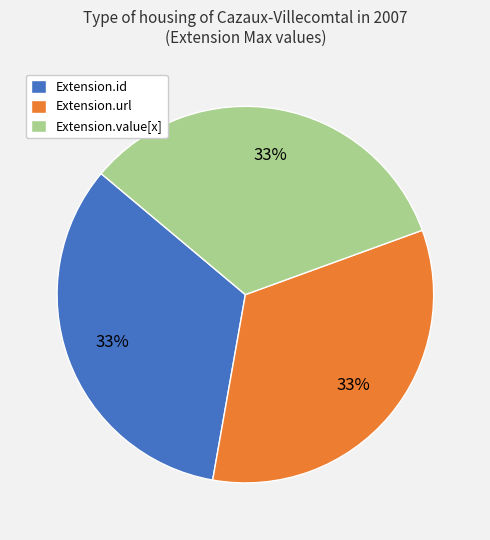

Is Extension.url the majority of the pie?

No